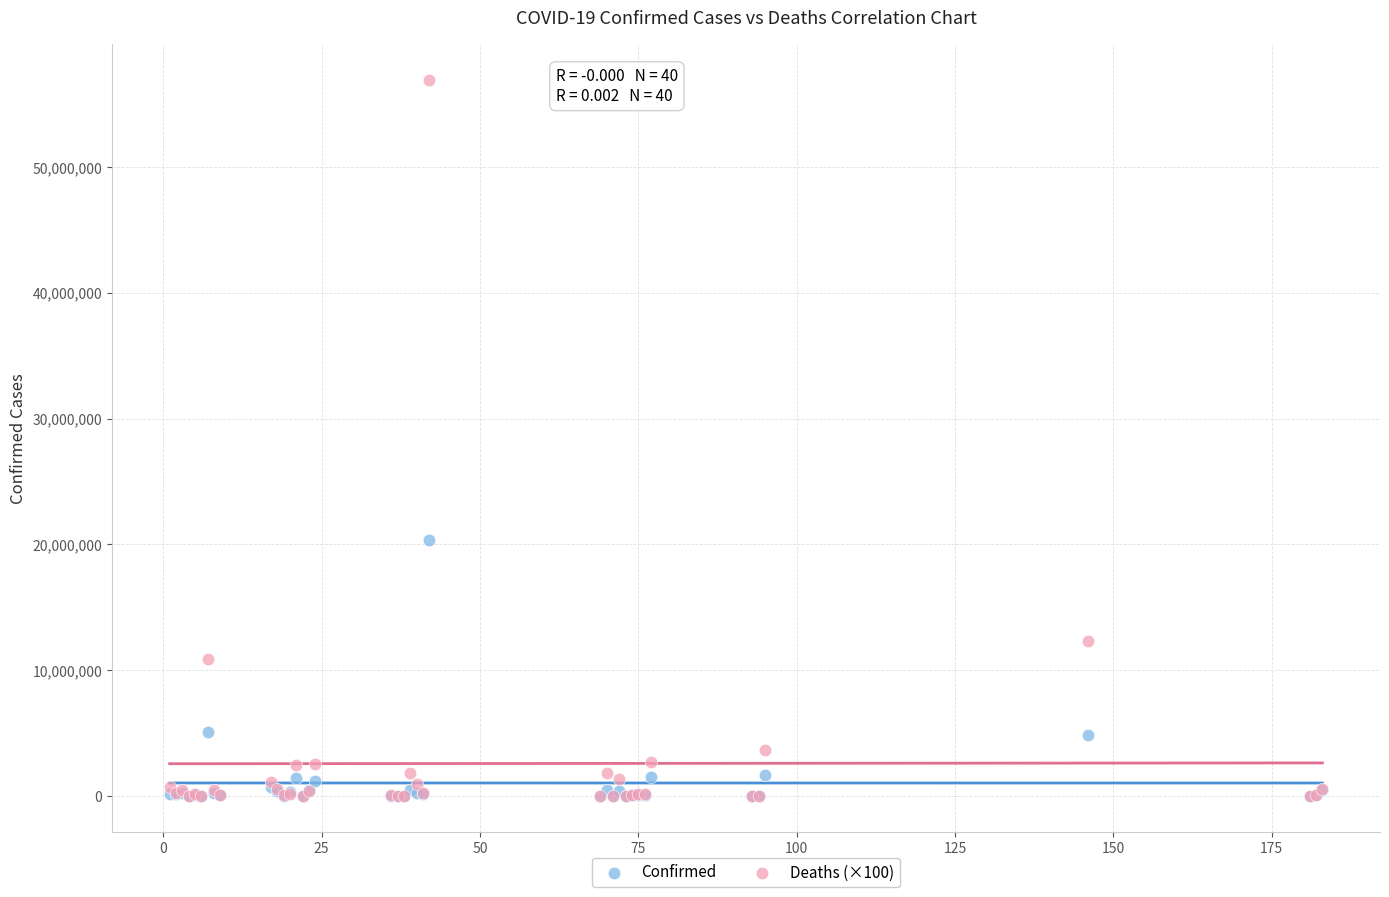

What are all the series names shown in the legend?

Confirmed, Deaths (×100)